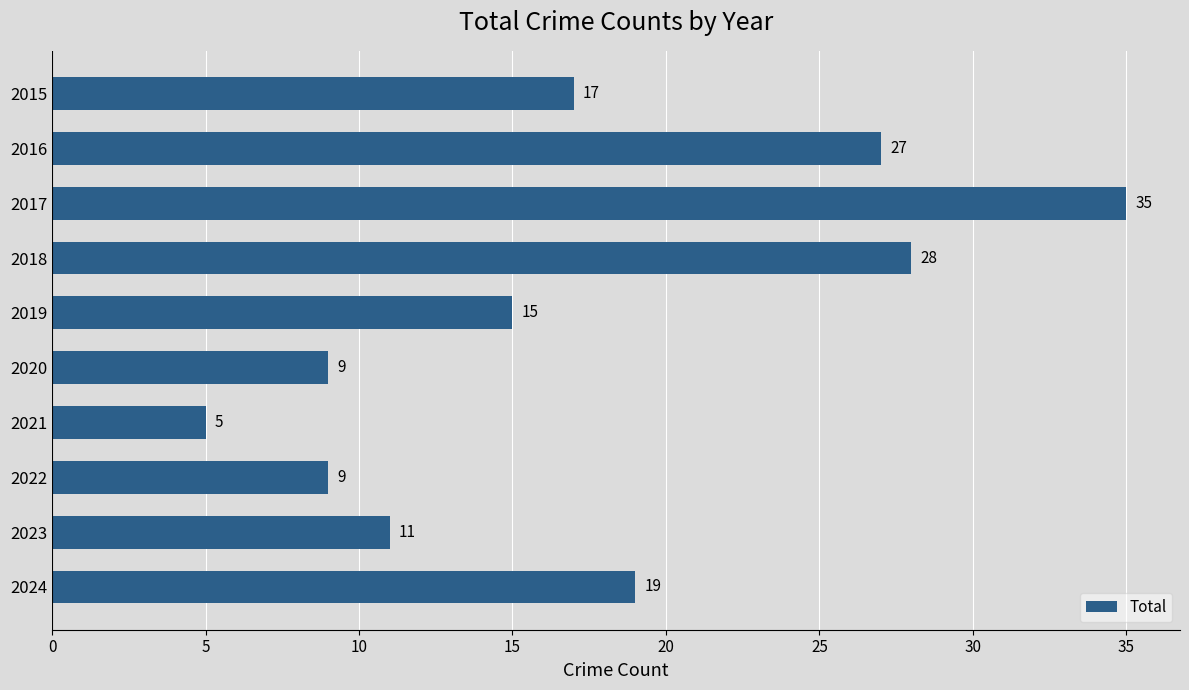

What is the average value?

18